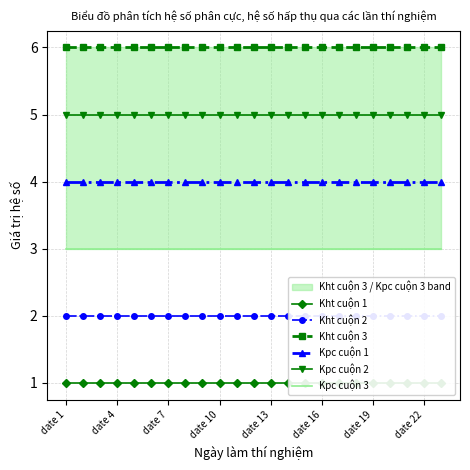

Which series has the largest total across all categories?

Kht cuộn 3